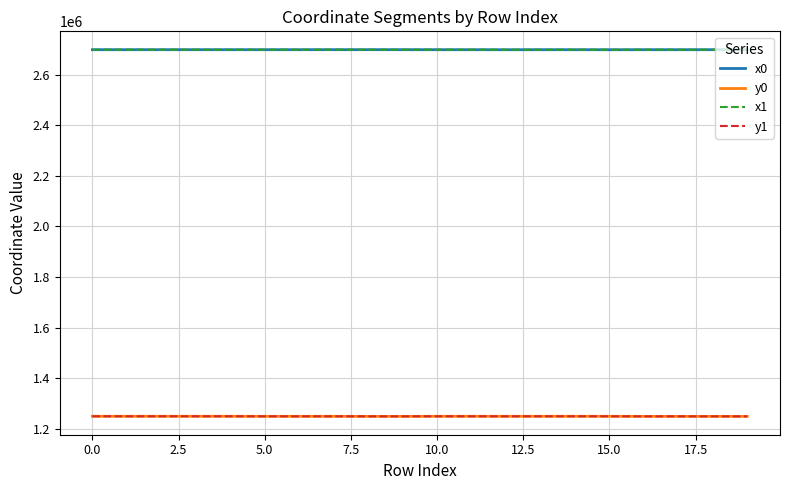

True or false: x0 and y0 intersect in this chart.

False